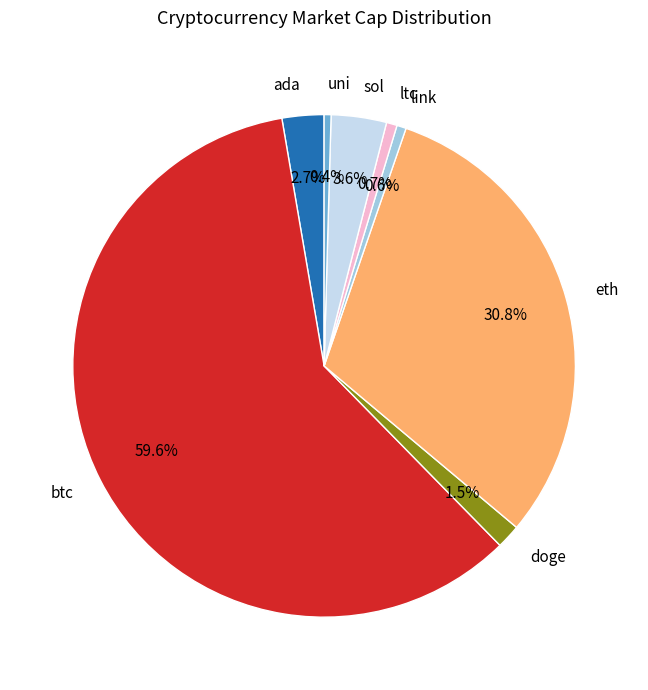

Does btc account for over 50% of the chart?

Yes